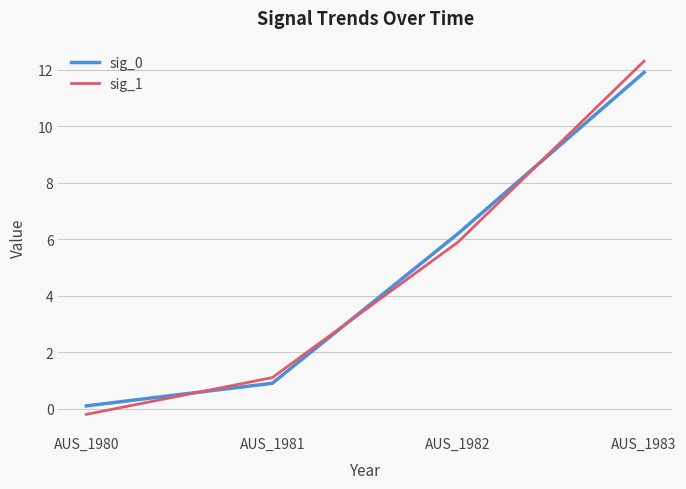

Is it true that sig_0 equals 7.8 at AUS_1983?

False